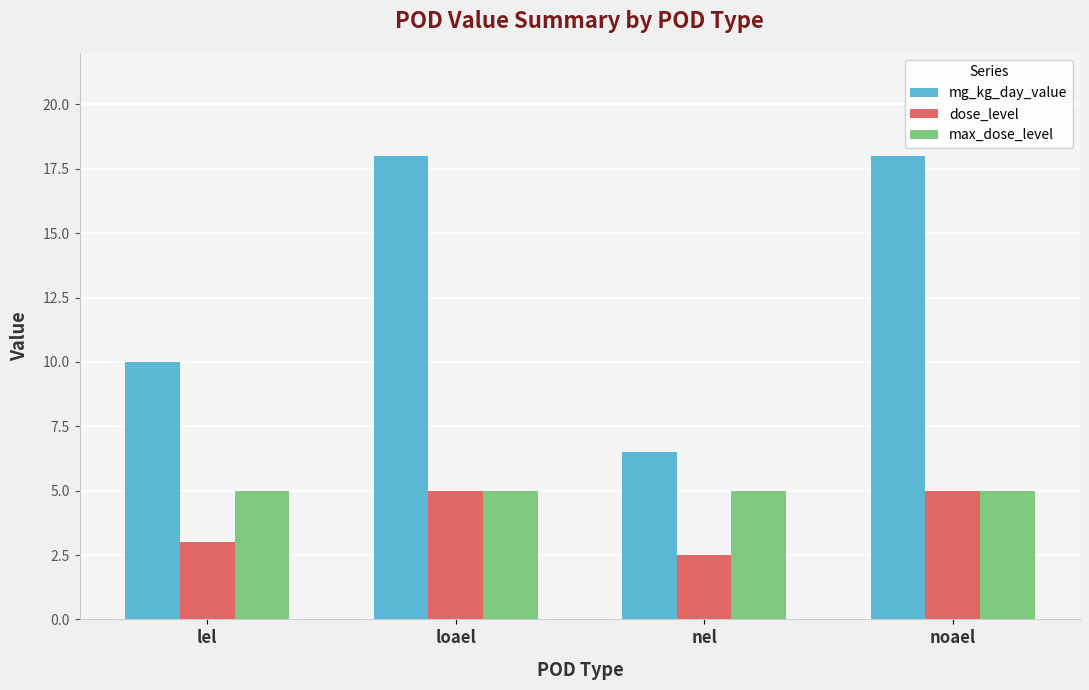

How many bars are there in total?

12